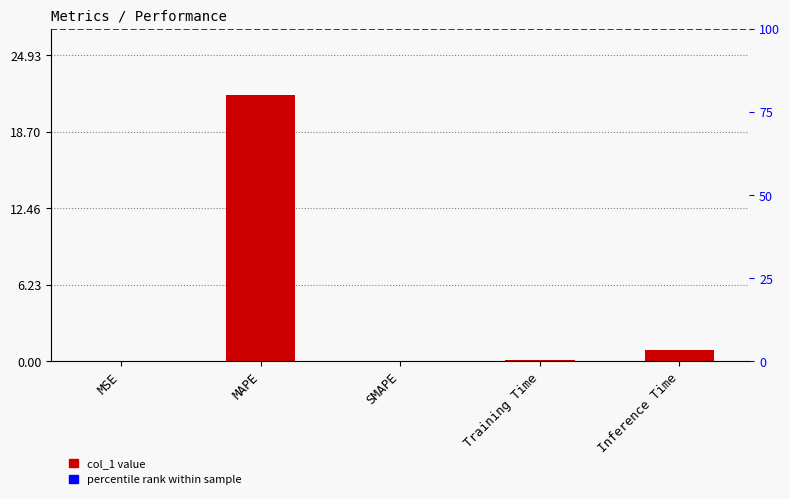

What is the label of the 2nd bar from the right?

Training Time